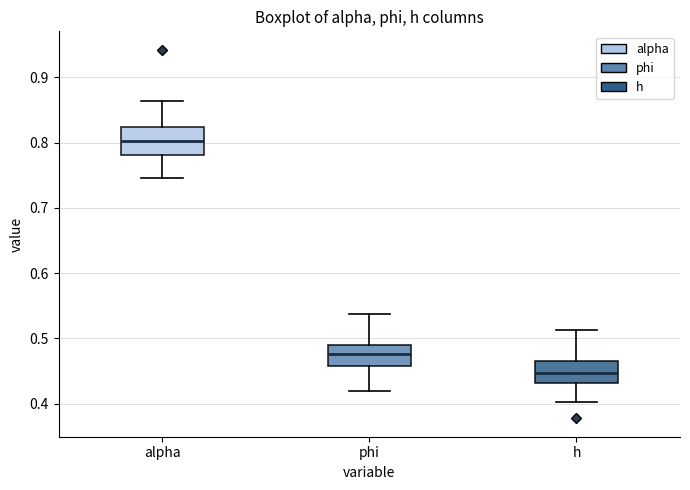

Where is the lower edge of the box for h on the y-axis? The values are not printed on the chart, so give them approximately, as read against the axis.

0.43